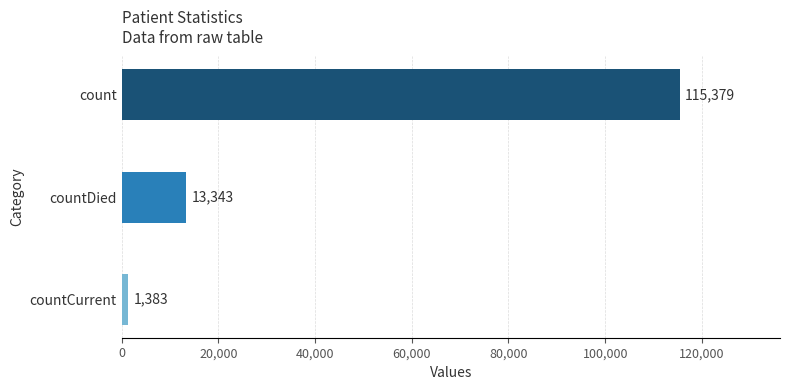

Count the number of categories in the chart.

3